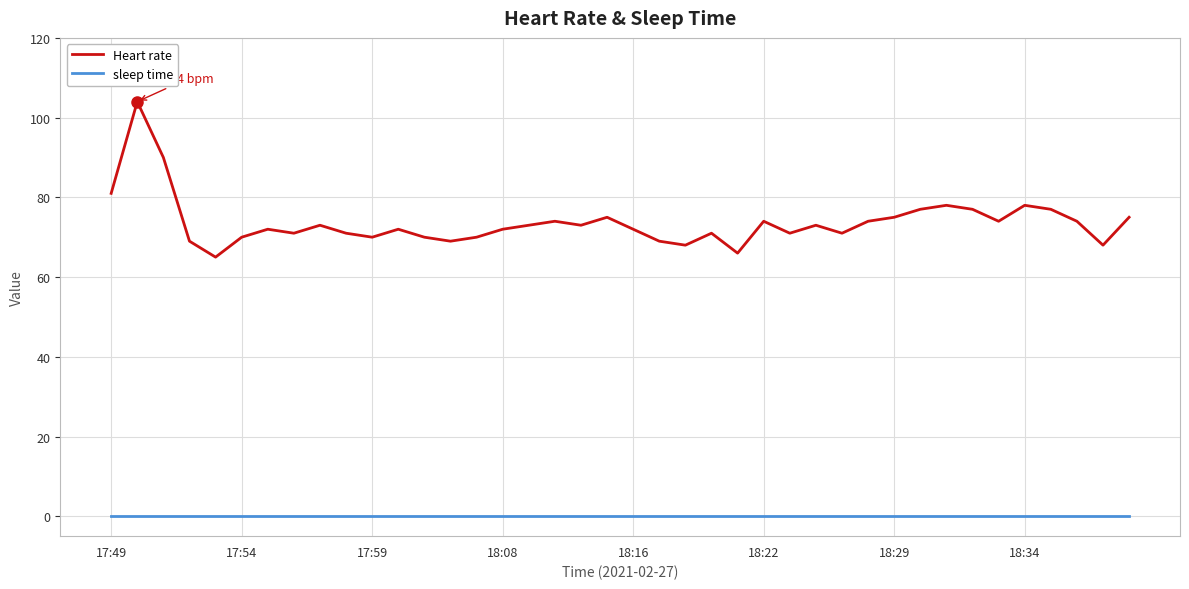

Reading left to right, list all the values displayed in this chart.

Heart rate: 81	104	90	69	65	70	72	71	73	71	70	72	70	69	70	72	73	74	73	75	72	69	68	71	66	74	71	73	71	74	75	77	78	77	74	78	77	74	68	75
sleep time: 0	0	0	0	0	0	0	0	0	0	0	0	0	0	0	0	0	0	0	0	0	0	0	0	0	0	0	0	0	0	0	0	0	0	0	0	0	0	0	0